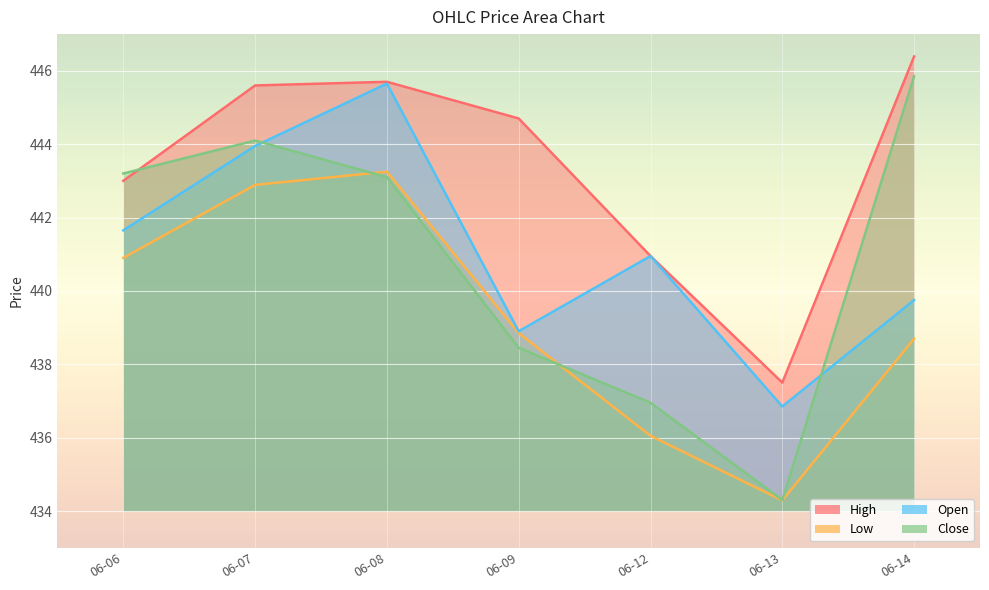

The value of Open at 2023-06-07 is 251.7. True or false?

False